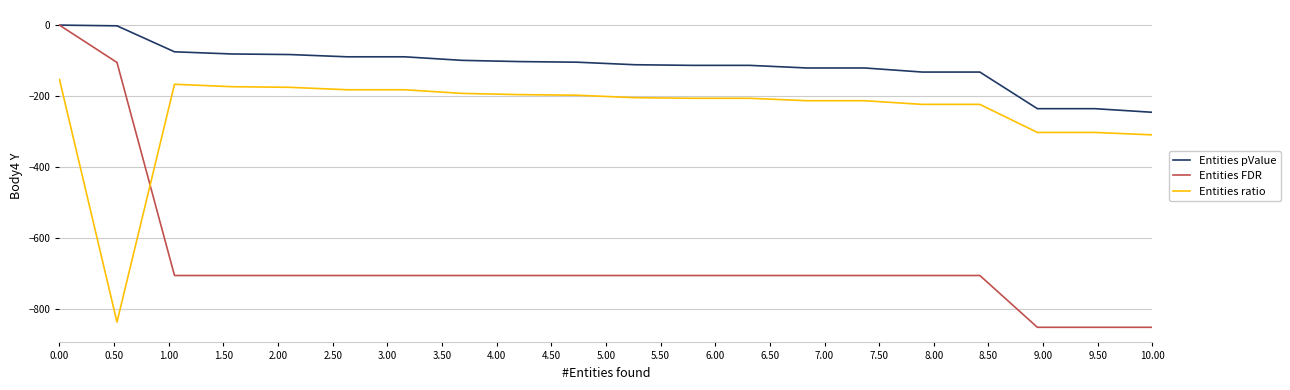

How many times do Entities FDR and Entities ratio cross each other?

1